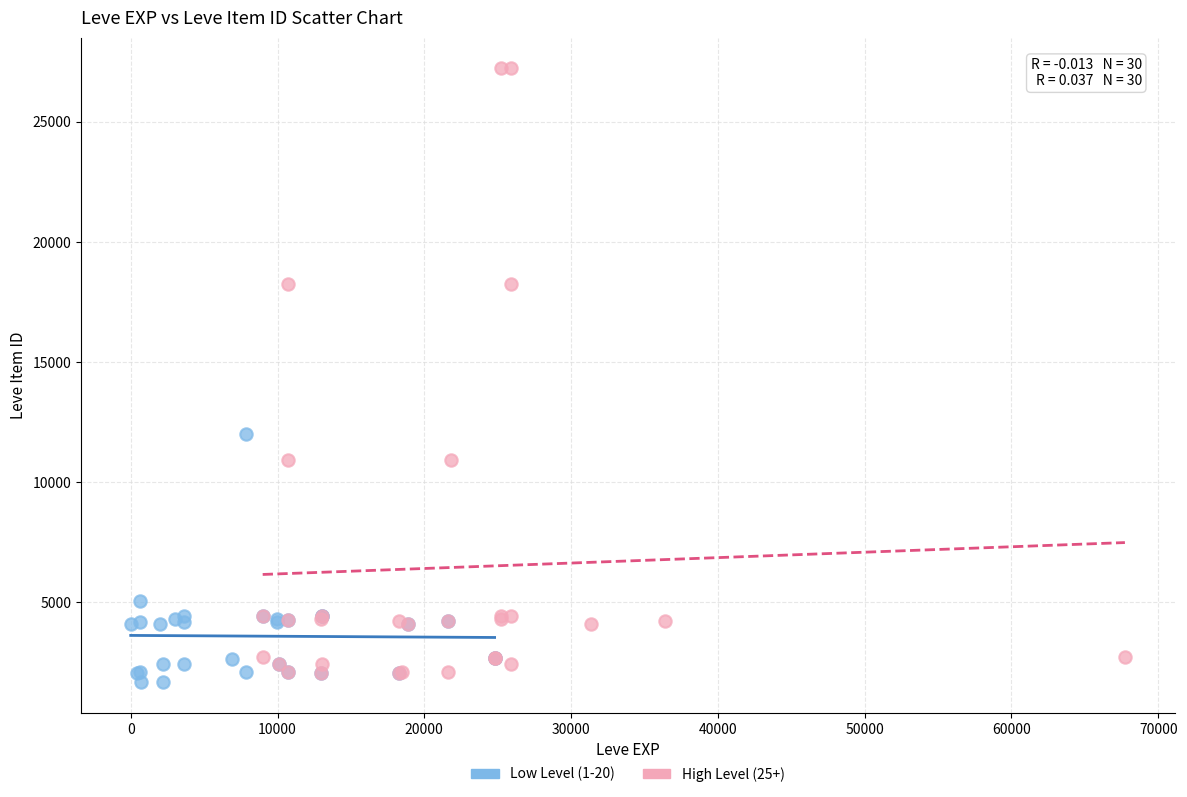

Which series contains the highest Y value?

High Level (25+)